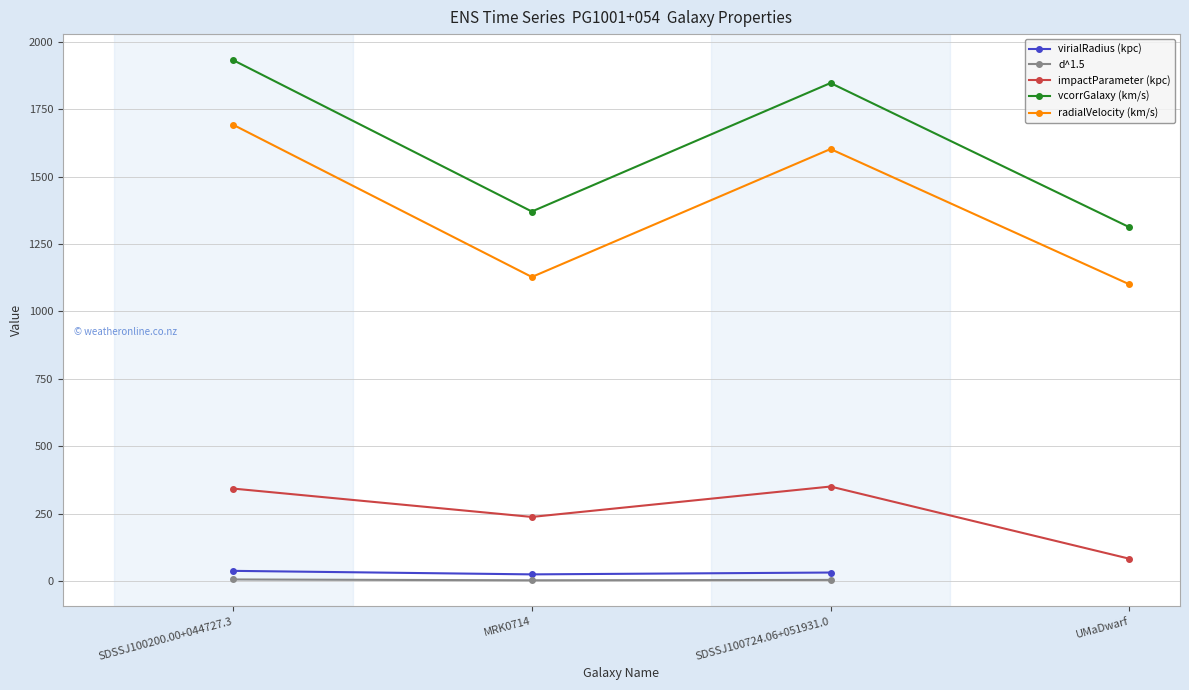

How many data points in impactParameter (kpc) are above 342?

2